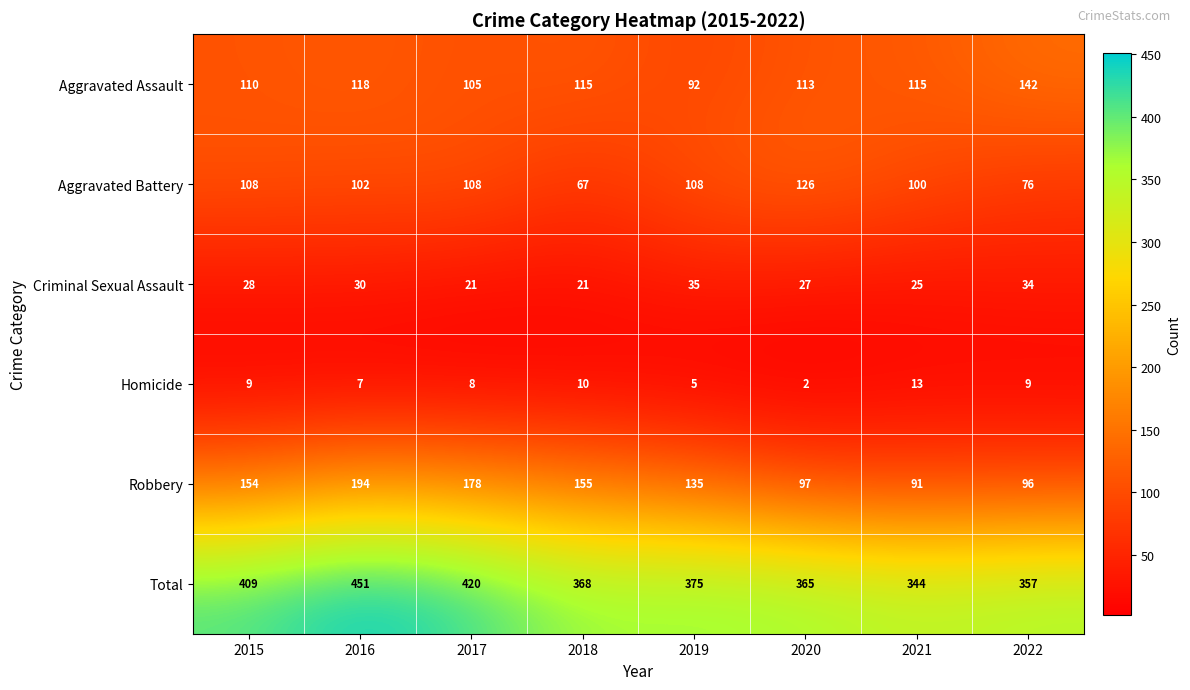

Which series changed the most between 2015 and 2019?

Total